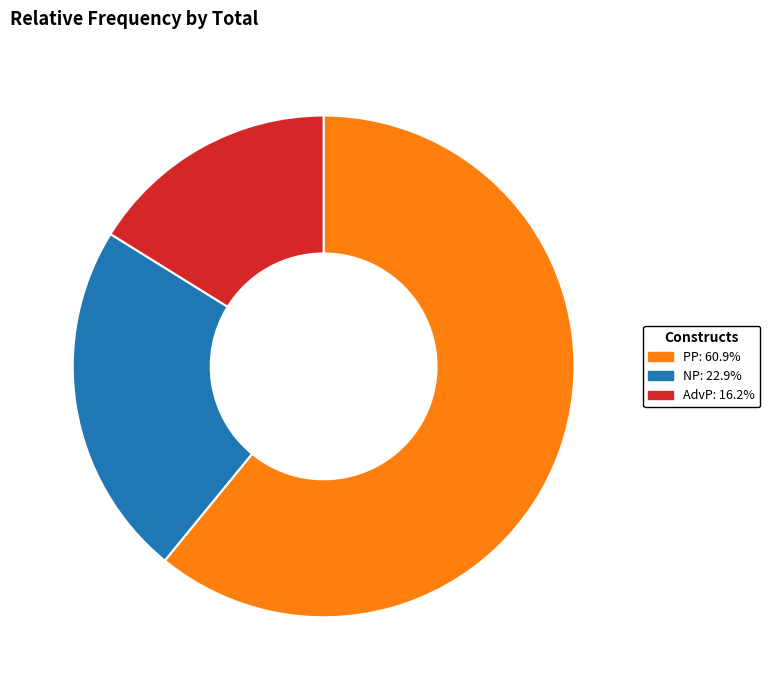

Which slice represents more than half of the pie?

PP